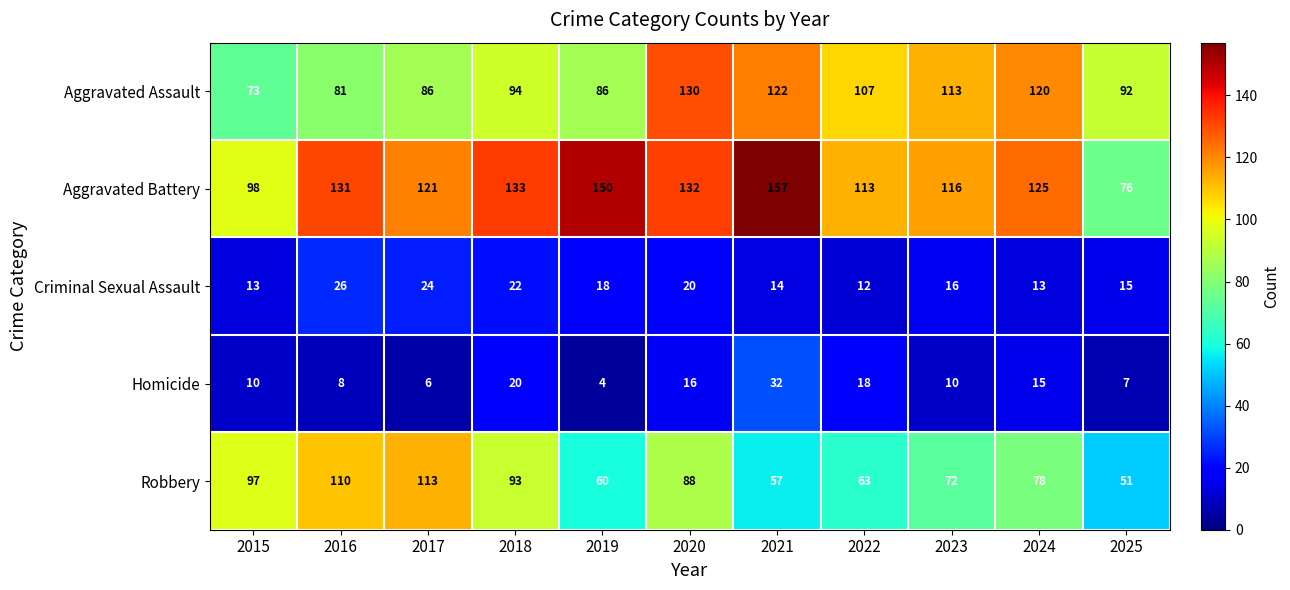

What is the average value of the Aggravated Assault series?

100